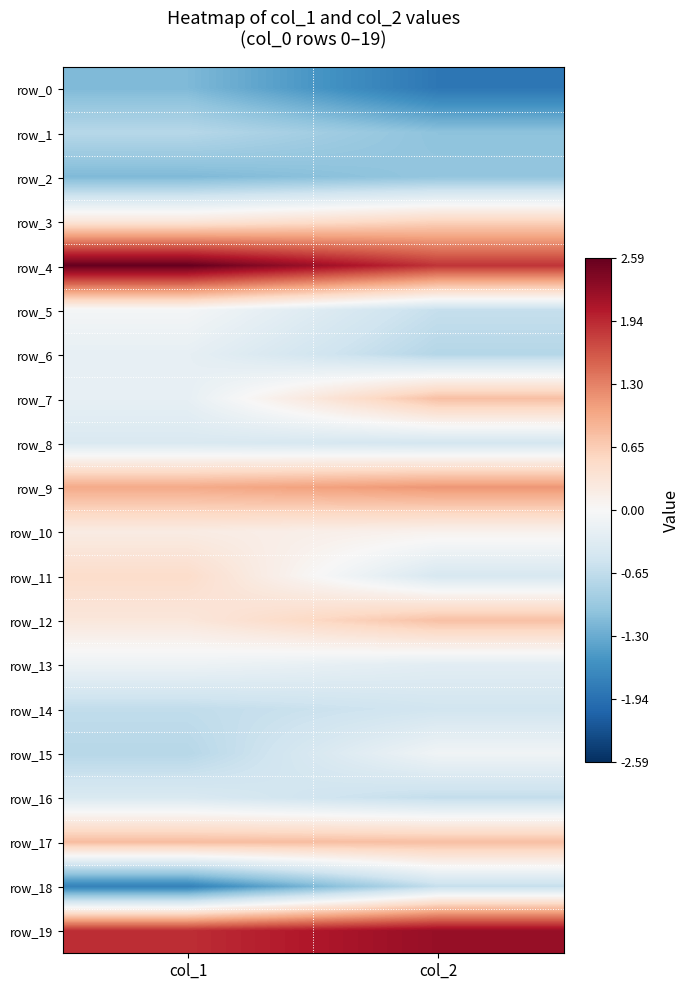

Rank the series at col_1 from lowest to highest value.

row_18, row_0, row_2, row_1, row_15, row_14, row_8, row_16, row_6, row_7, row_13, row_5, row_10, row_3, row_12, row_11, row_17, row_9, row_19, row_4